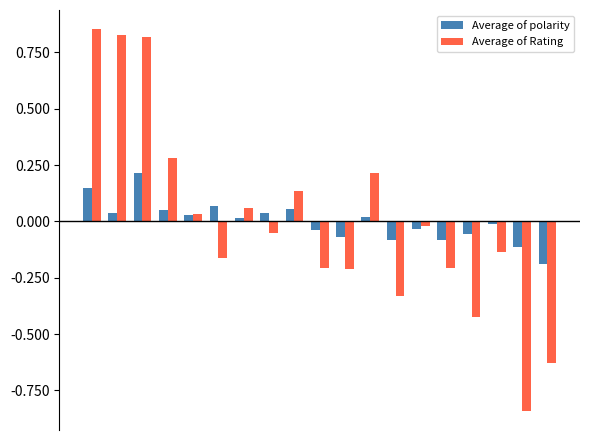

Rank the series by their maximum value, from lowest to highest.

Average of polarity, Average of Rating